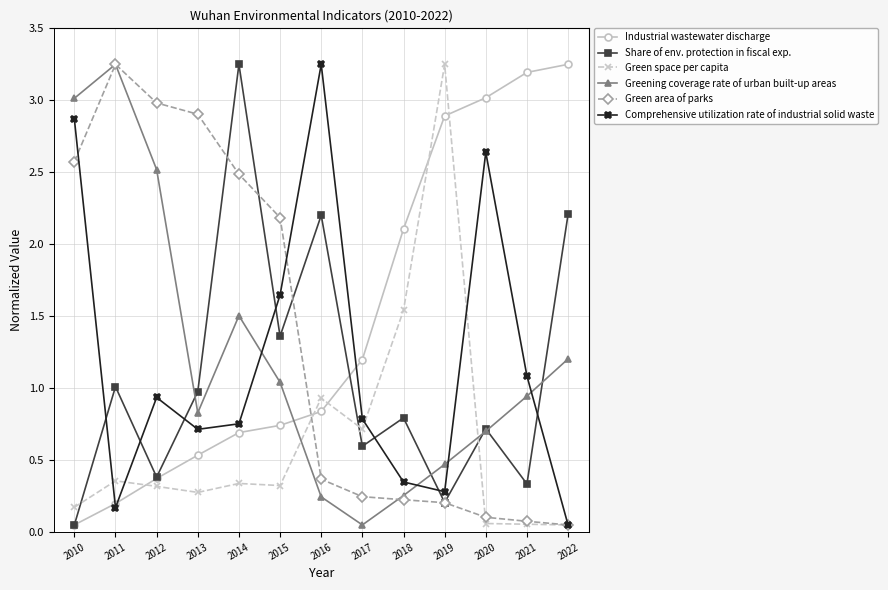

Between which two adjacent categories do Industrial wastewater discharge and Green area of parks first intersect?

2015 and 2016